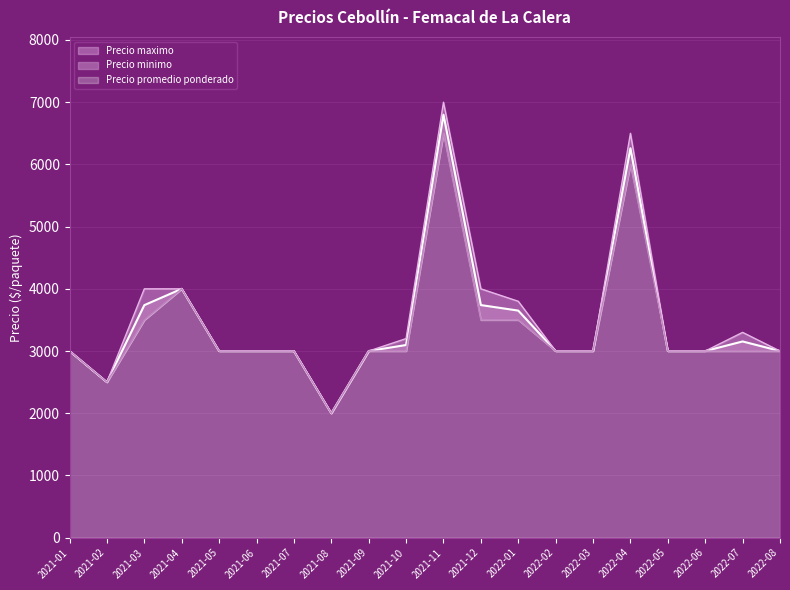

Is the value of Precio minimo at 2022-08 greater than the value of Precio maximo at 2022-03?

No